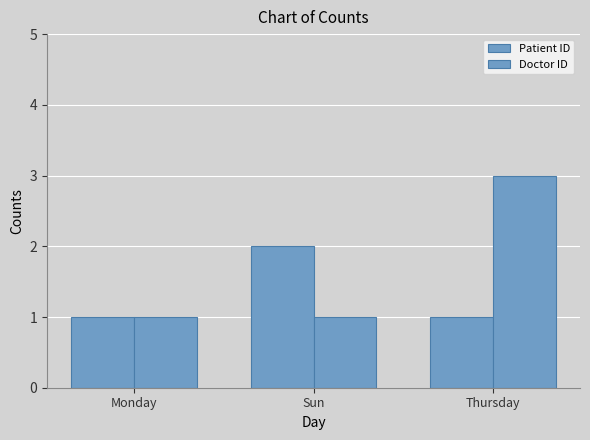

What is the approximate value of Doctor ID at Thursday?

3